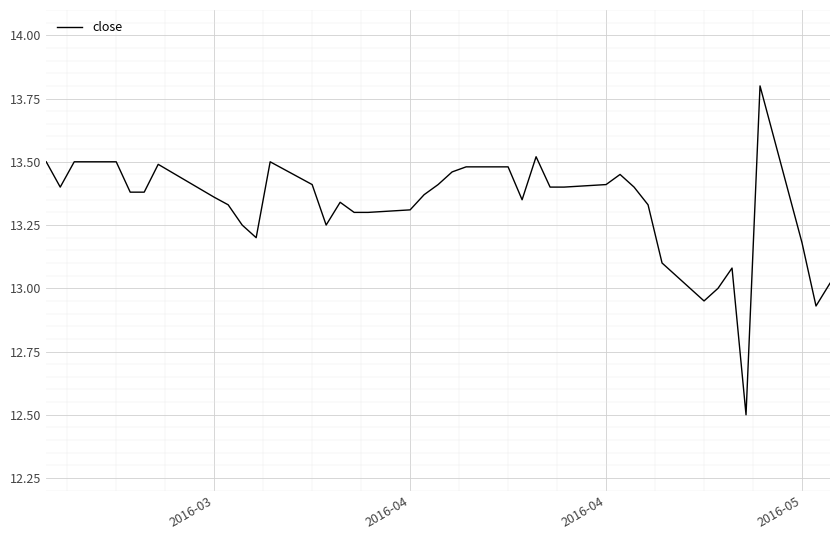

What is the difference between the maximum and minimum values?

1.3